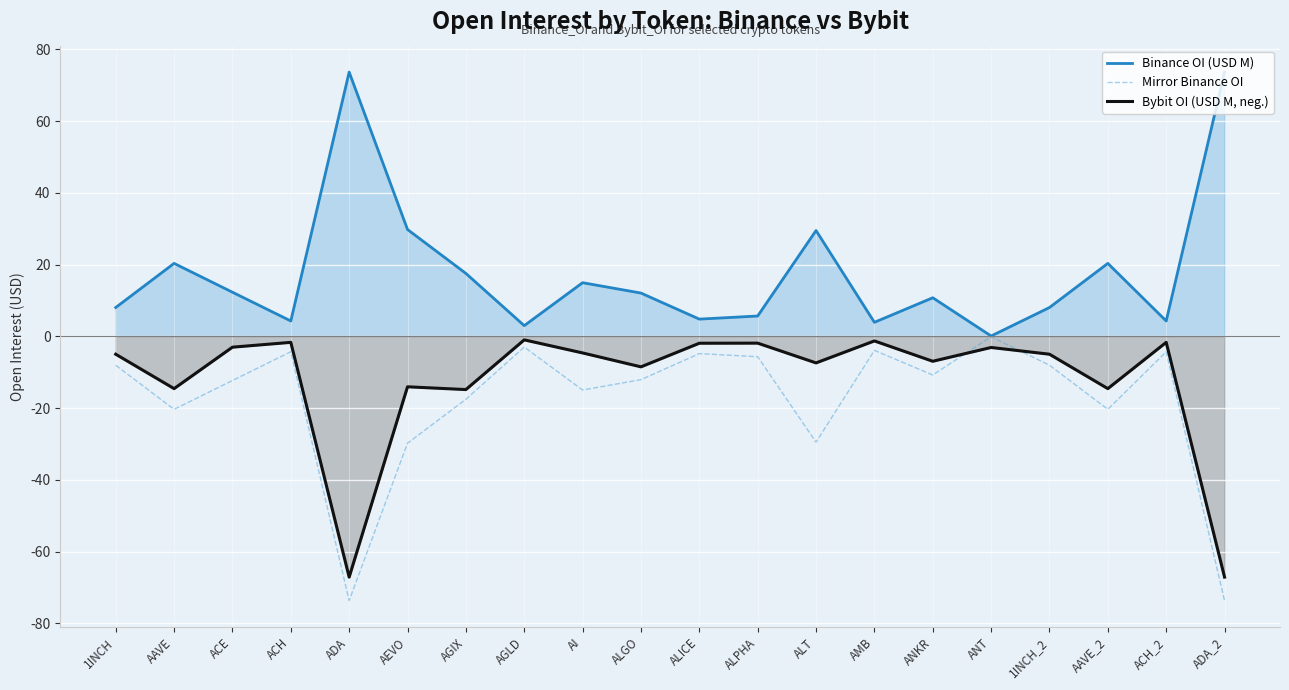

How many lines are shown in the chart?

3